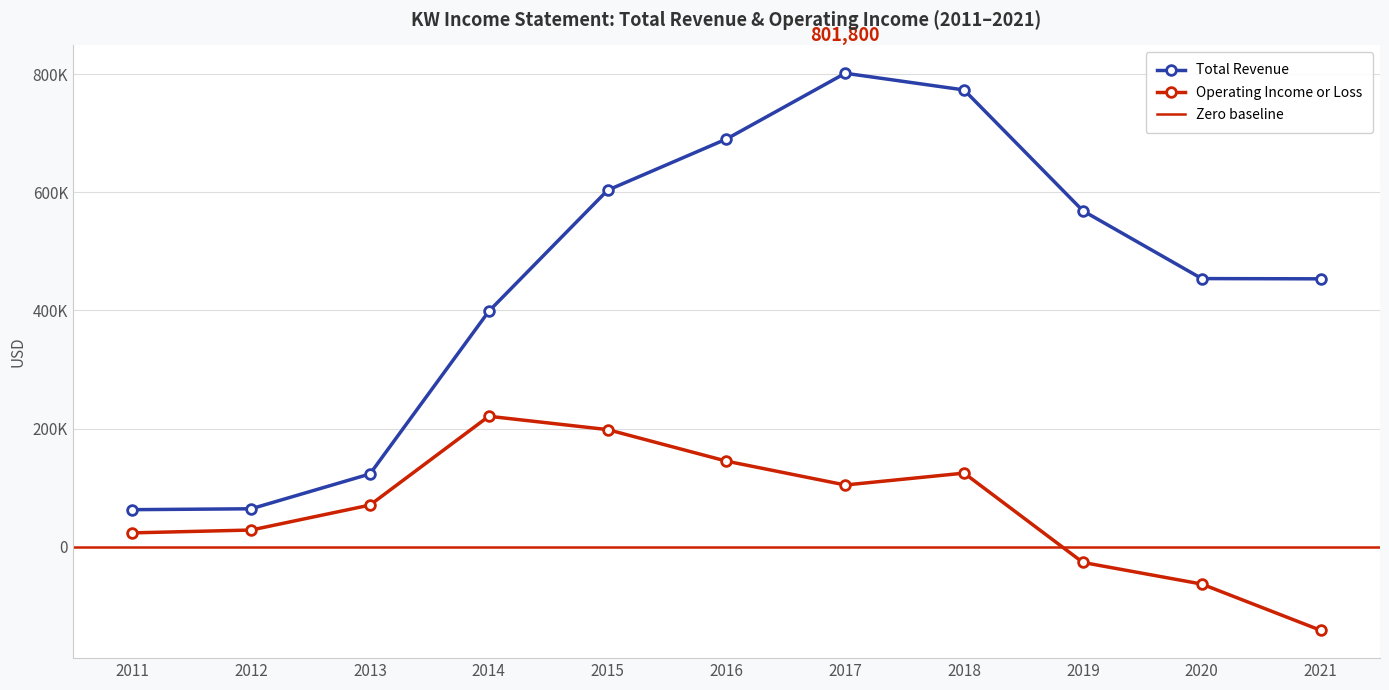

Rank the series at 2011 from highest to lowest value.

Total Revenue, Operating Income or Loss